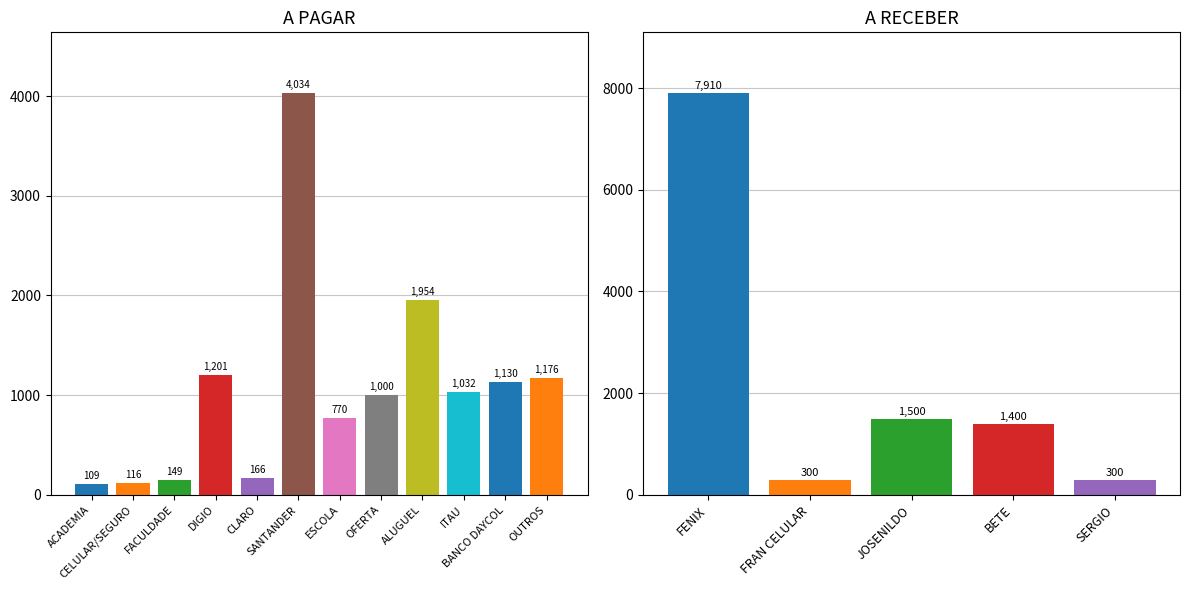

Where is A PAGAR nearest to the value 6520?

SANTANDER